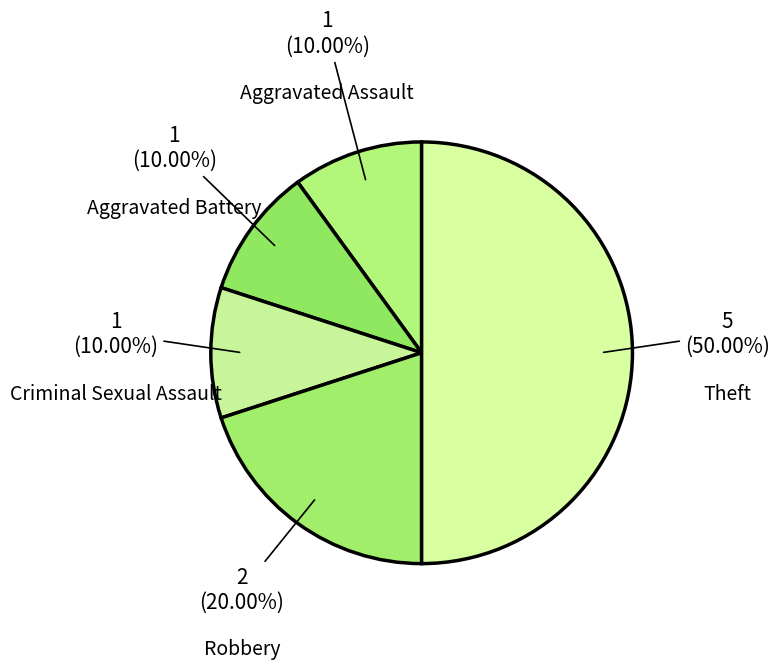

To the nearest percent, what portion does Robbery represent?

20%